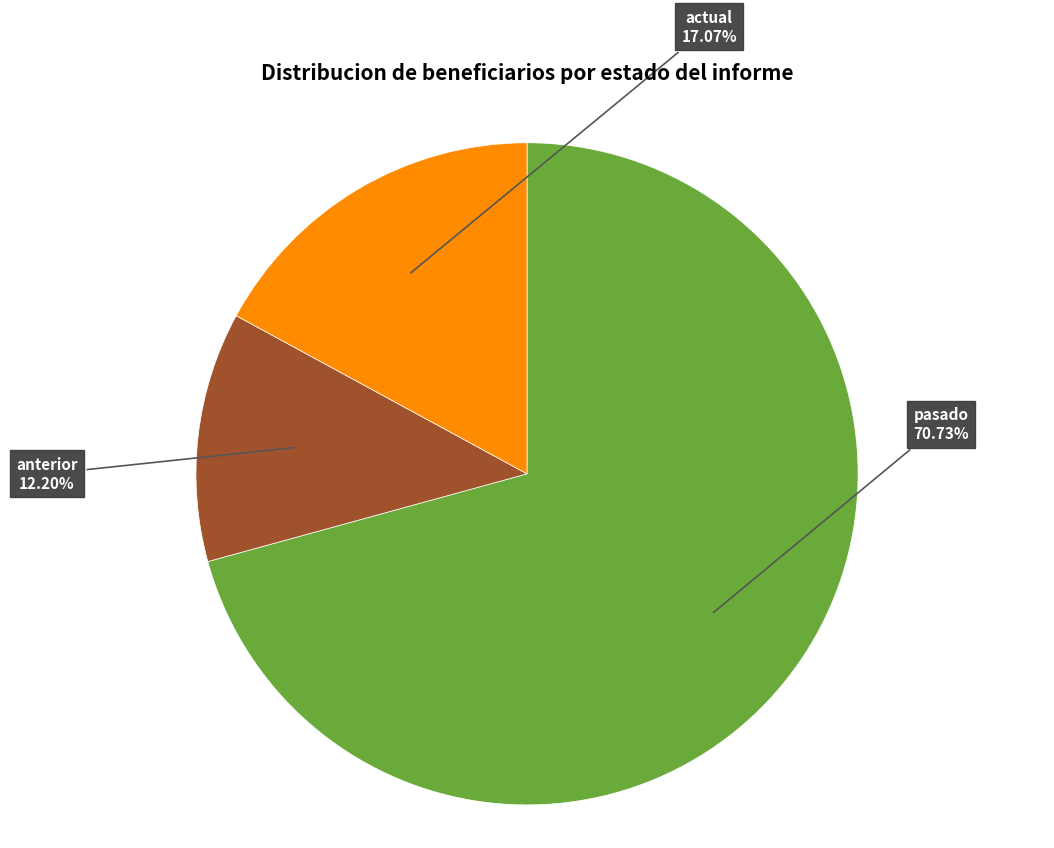

Which category has the biggest portion of the pie?

pasado